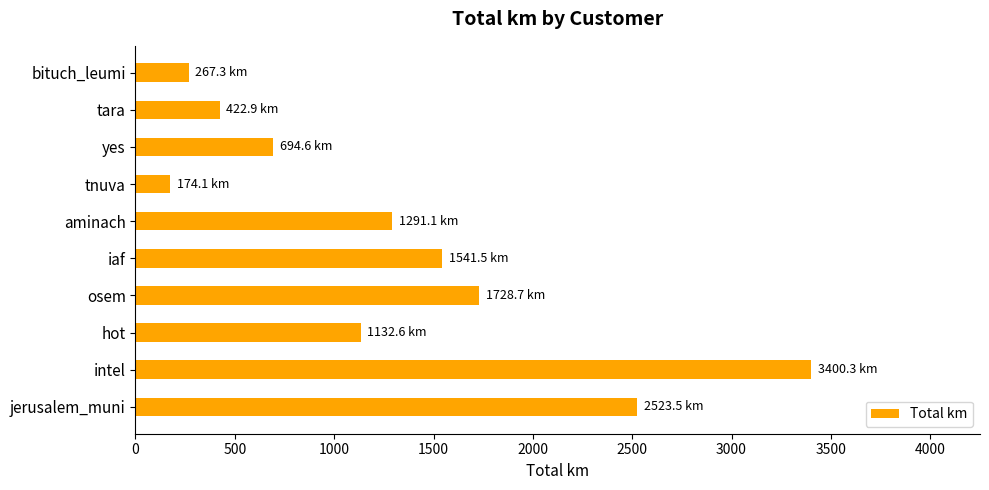

What is the change in value from jerusalem_muni to bituch_leumi?

-2256.2